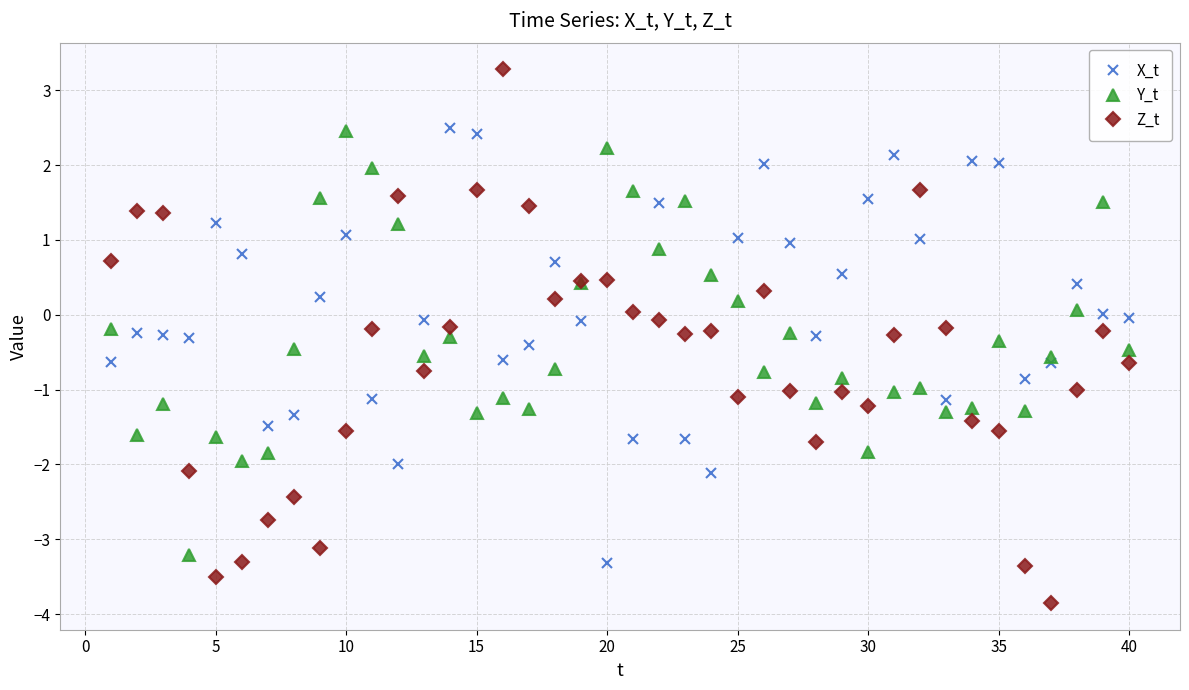

True or false: X_t and Y_t intersect in this chart.

True